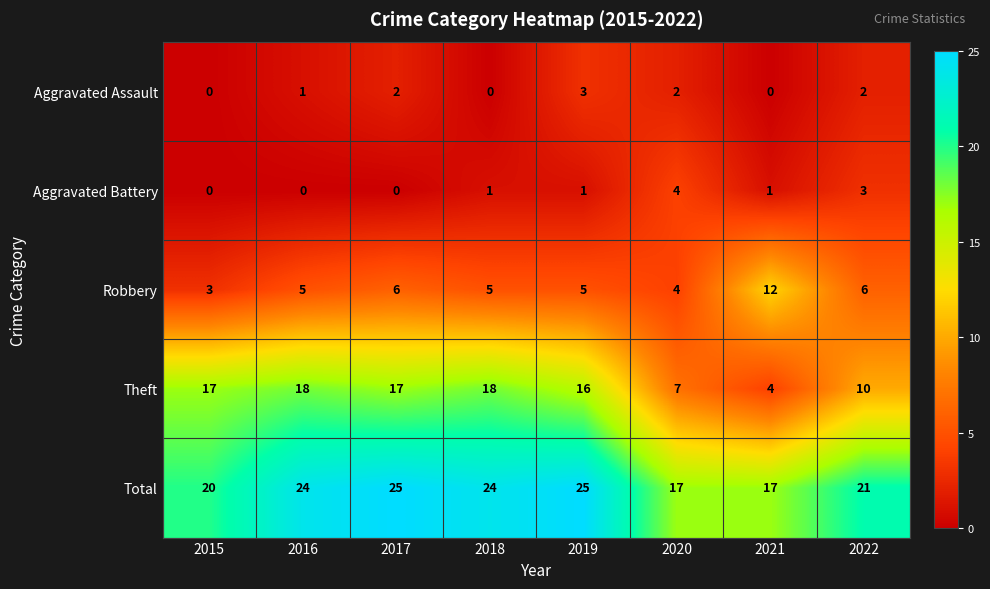

True or false: Aggravated Battery has a value of 0 at 2017.

True